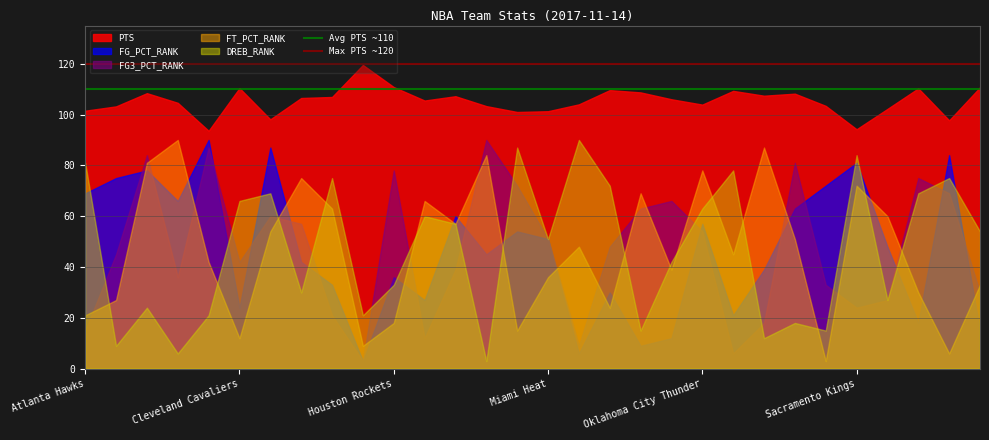

Which series has the largest total across all categories?

PTS